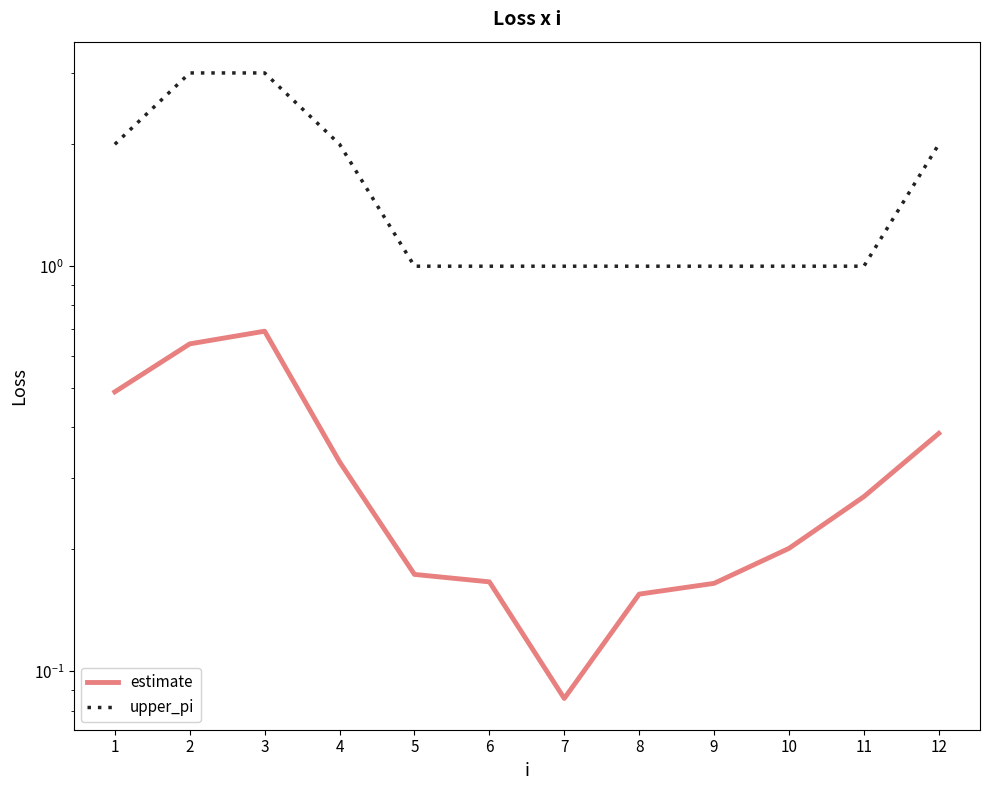

Does the chart display data point markers on the line(s)?

No